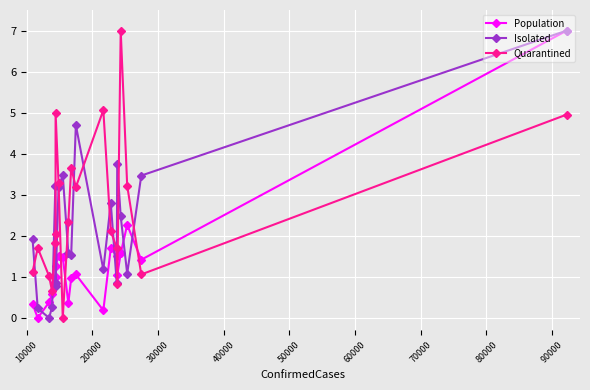

What are all the series names shown in the legend?

Population, Isolated, Quarantined